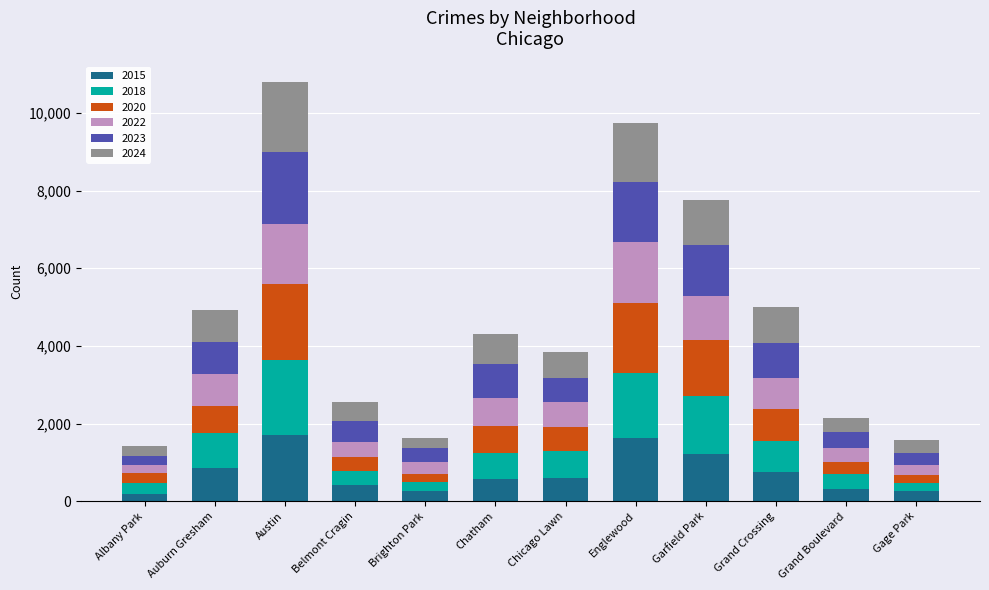

At which category is the sum across all series the highest?

Austin